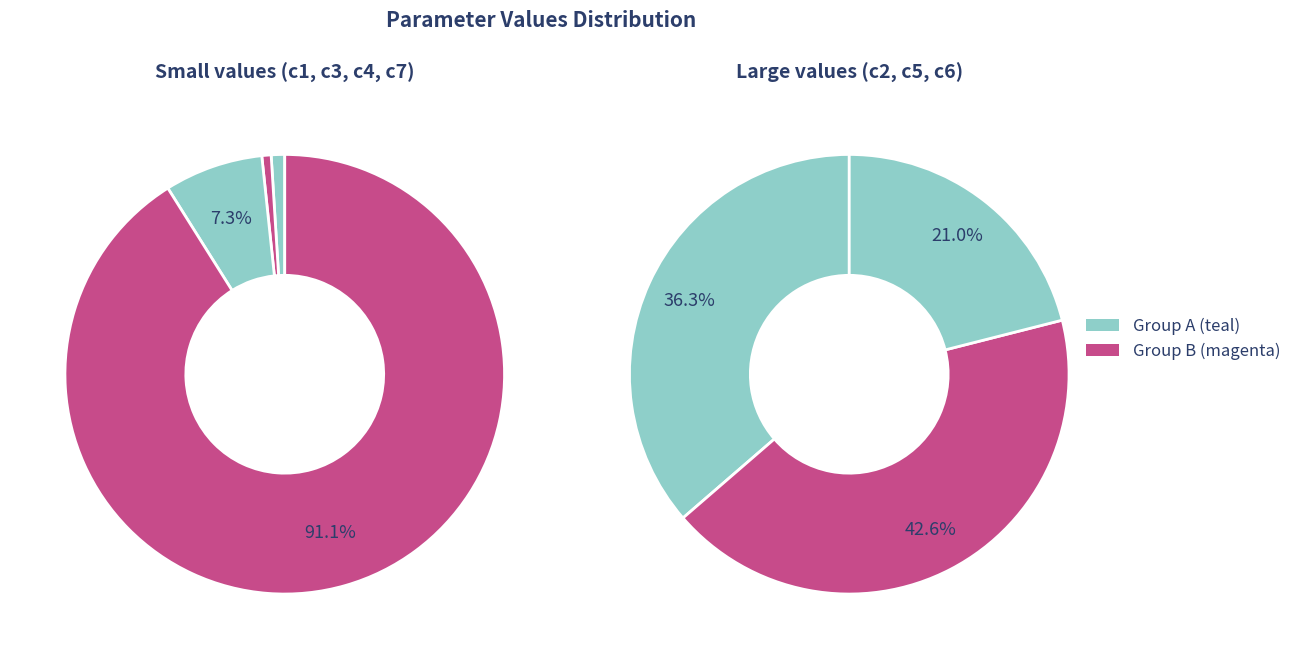

Is it true that c3 is 0% of the pie?

True